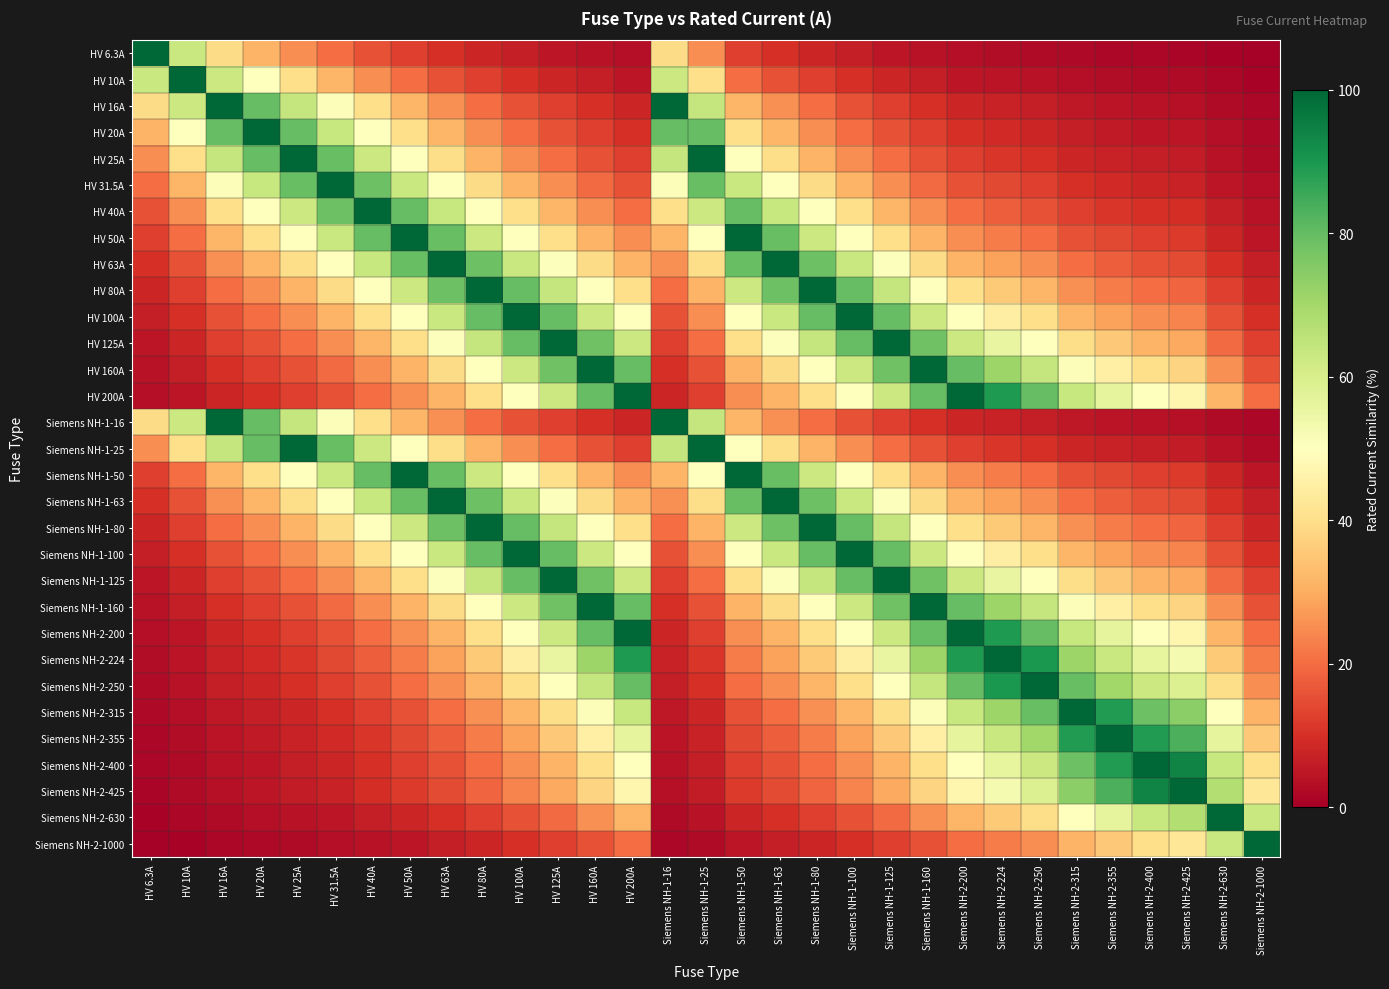

What is the total value across all series at Siemens NH-2-630?

752.7